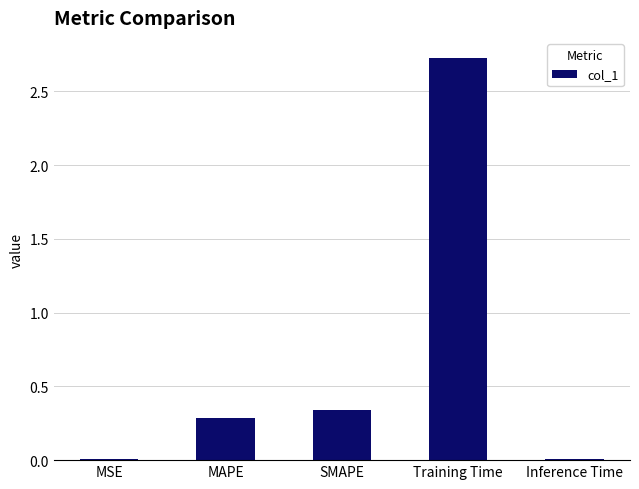

The chart shows a value of 0.0 at MSE. True or false?

True